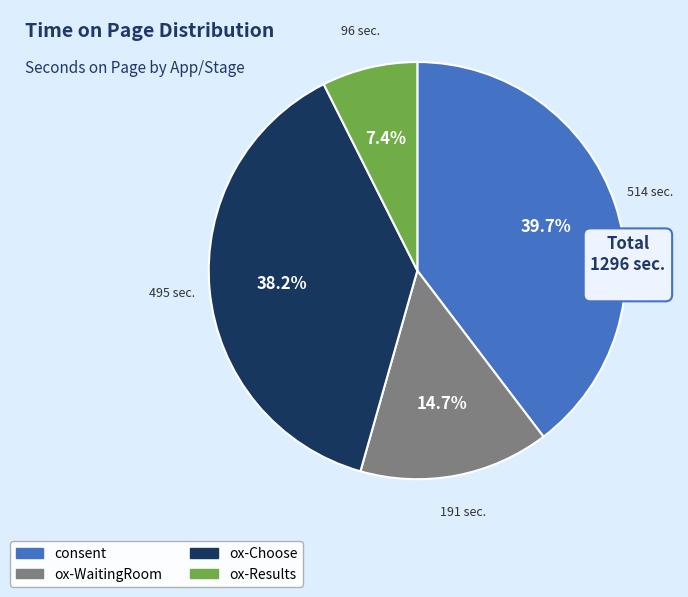

Does any single category account for the majority?

No